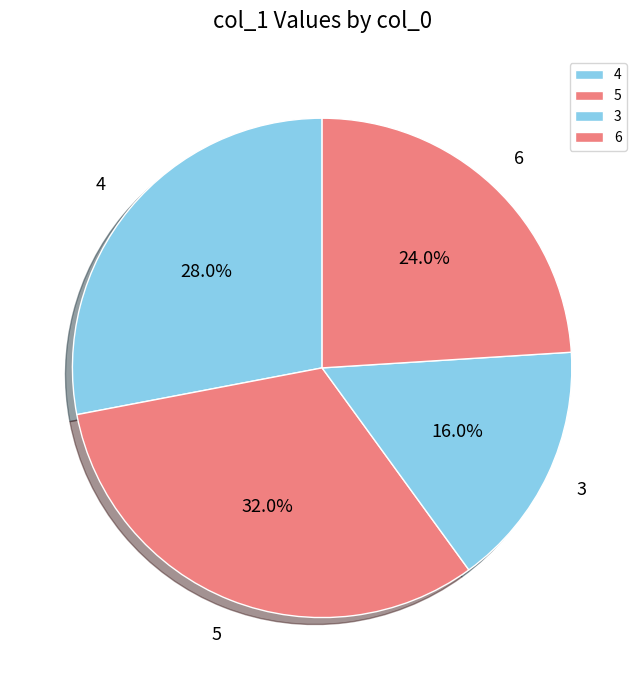

What is the smallest slice in the pie chart?

3